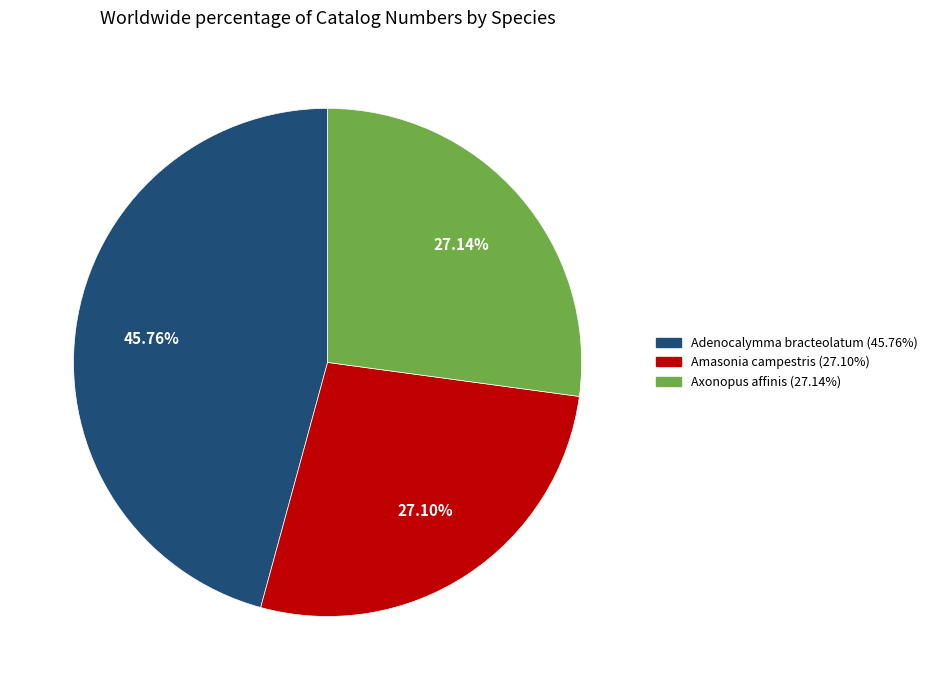

Which category has the biggest portion of the pie?

Adenocalymma bracteolatum